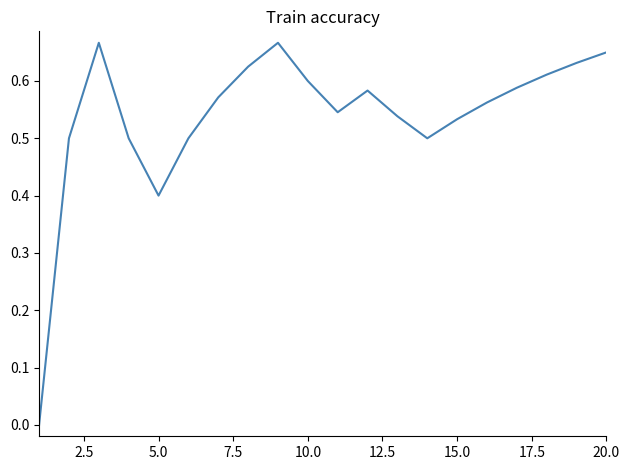

What is the difference between the maximum and second lowest values?

0.3